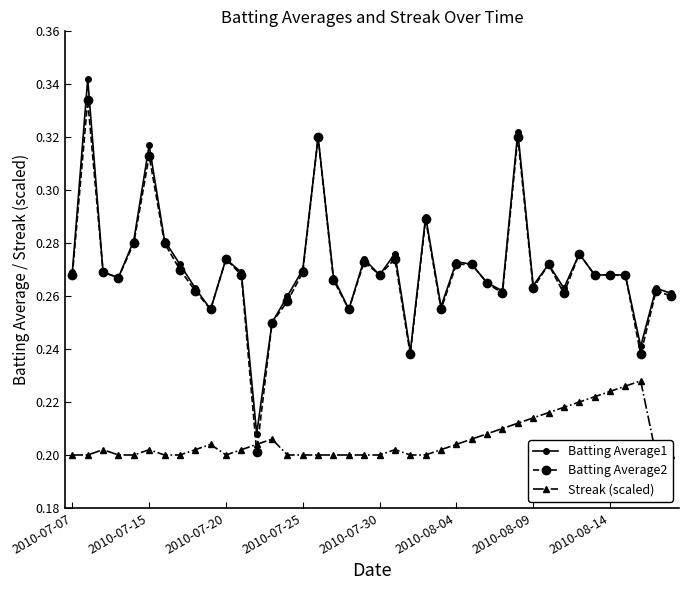

True or false: Batting Average1 has more than 1 interior local peaks.

True